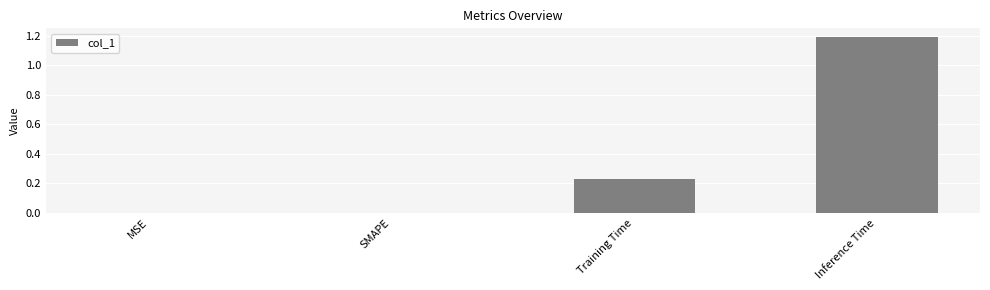

Are the bars horizontal?

No